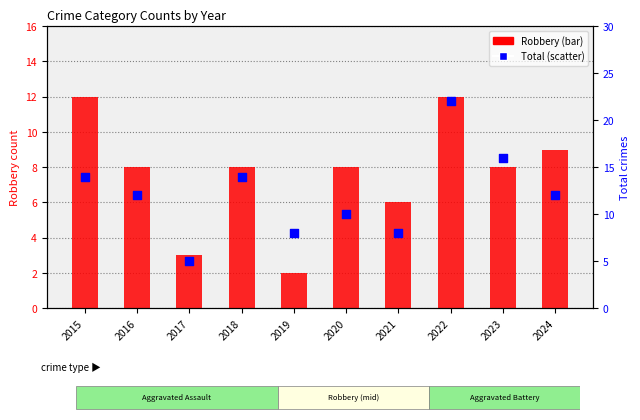

Which series has the largest total across all categories?

Total